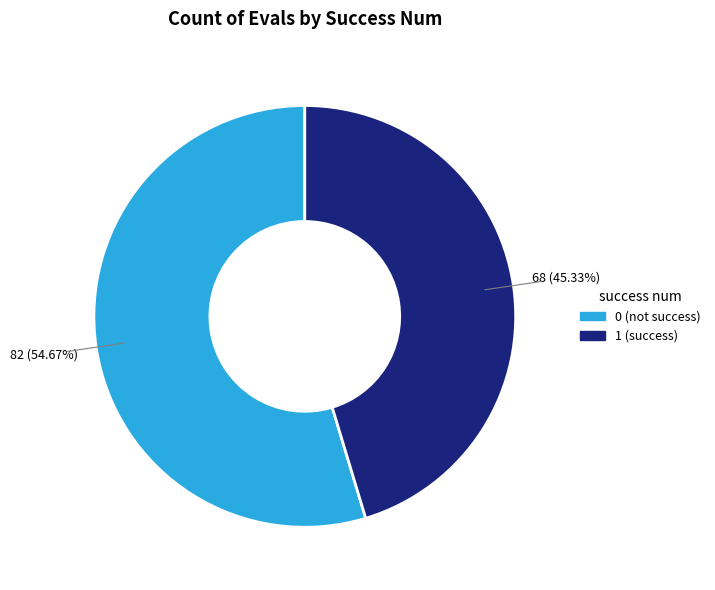

Count the number of slices in the pie.

2